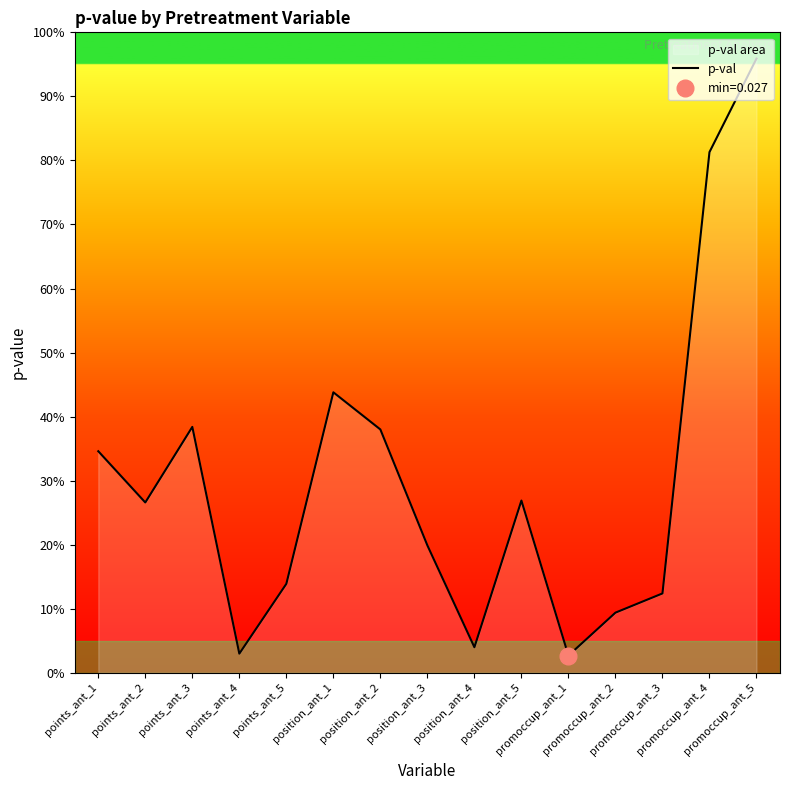

Which category has the lowest value across all series?

promoccup_ant_1